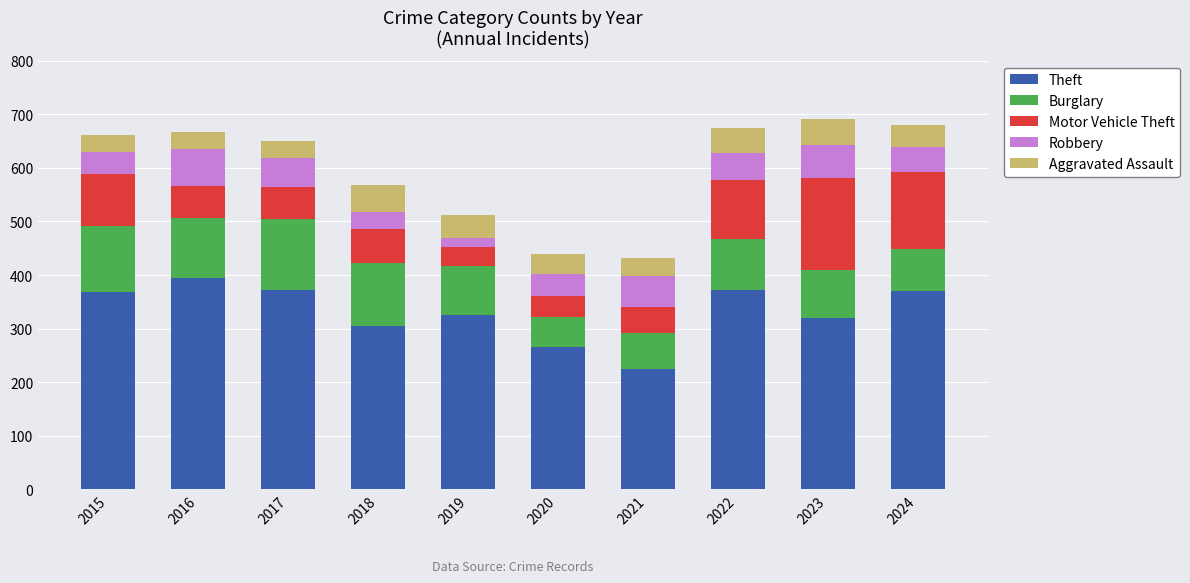

What is the maximum value for Theft?

394